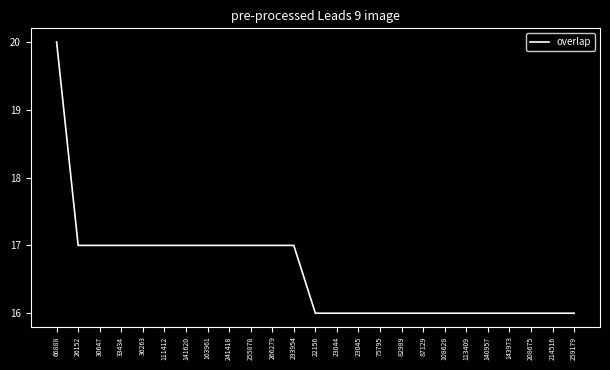

Reading left to right, list all the values displayed in this chart.

66888=20	26152=17	30647=17	33434=17	36263=17	111412=17	141620=17	163961=17	241418=17	255878=17	266279=17	293954=17	22156=16	23044=16	23045=16	75795=16	82989=16	87129=16	108628=16	113409=16	140957=16	143973=16	208675=16	214516=16	259179=16